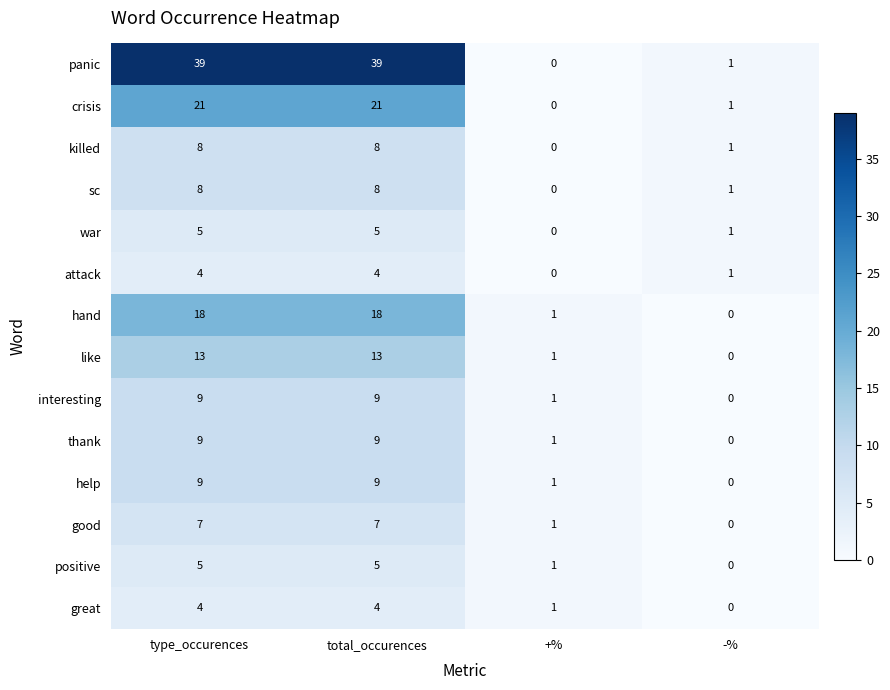

The interesting series shows 9 at type_occurences. True or false?

True